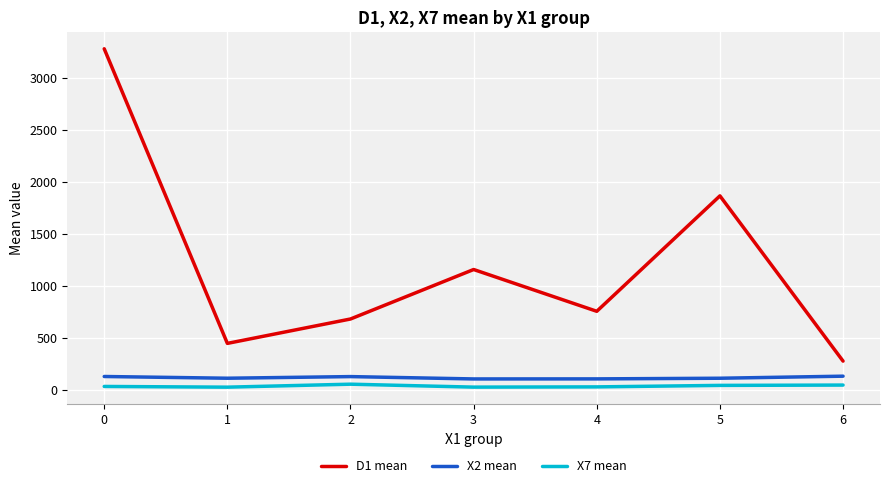

Which series has the largest range (max minus min)?

D1 mean